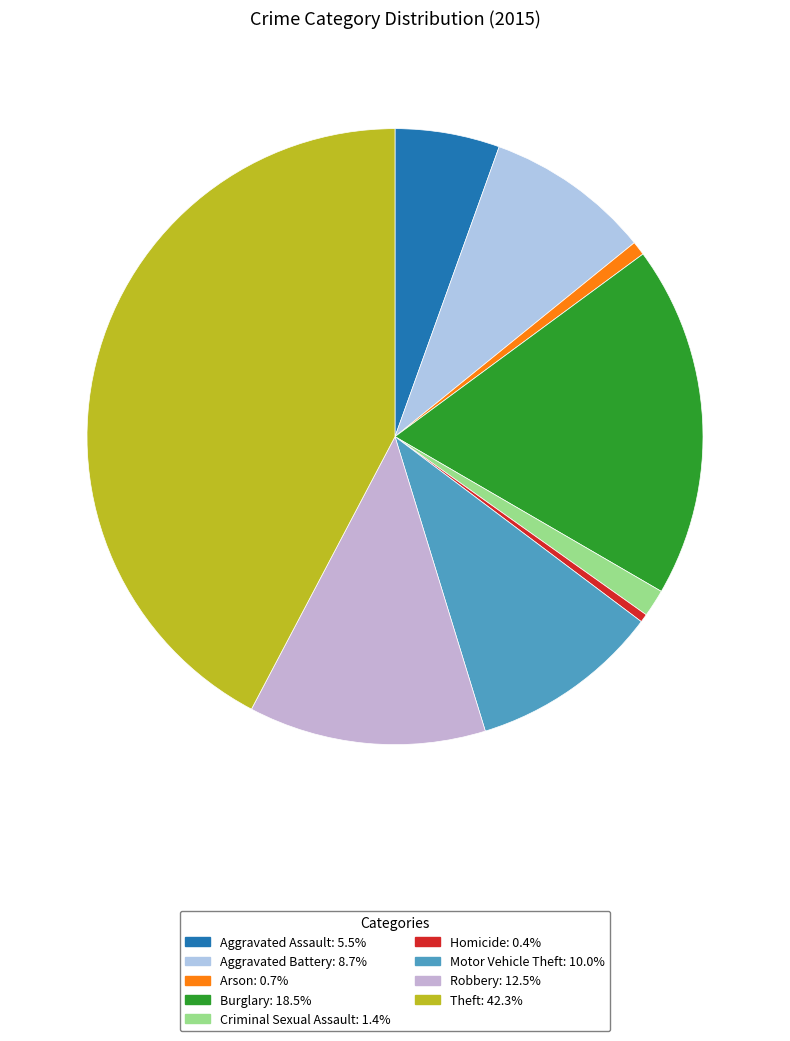

Do Robbery and Burglary together represent more than half of the pie?

No